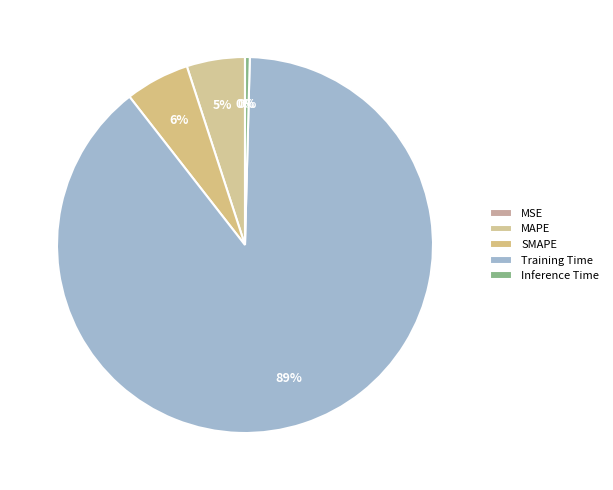

Which category accounts for the majority?

Training Time